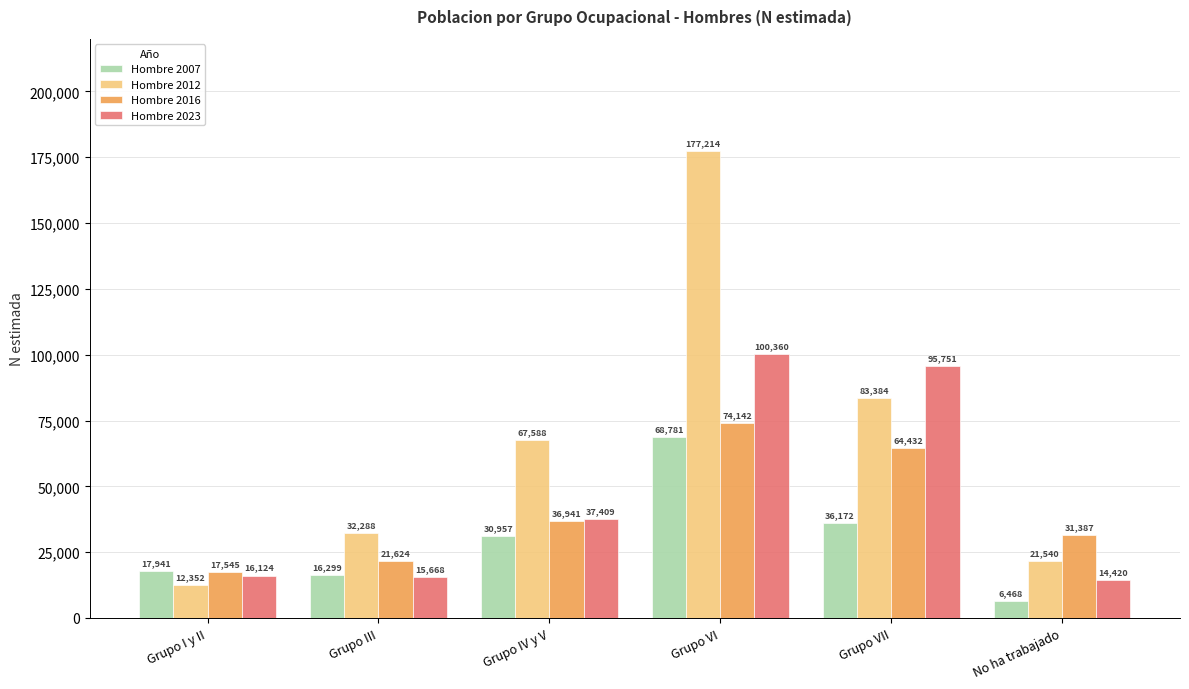

What are all the series names shown in the legend?

Hombre 2007, Hombre 2012, Hombre 2016, Hombre 2023